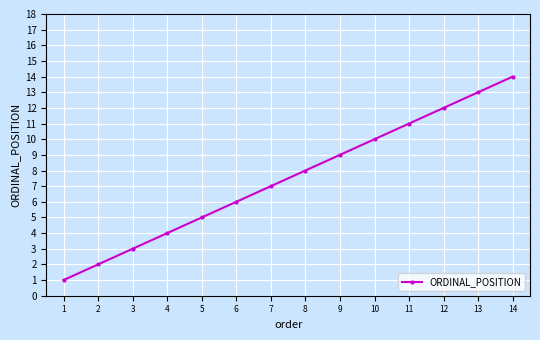

List the labels in order of value, largest first.

14, 13, 12, 11, 10, 9, 8, 7, 6, 5, 4, 3, 2, 1